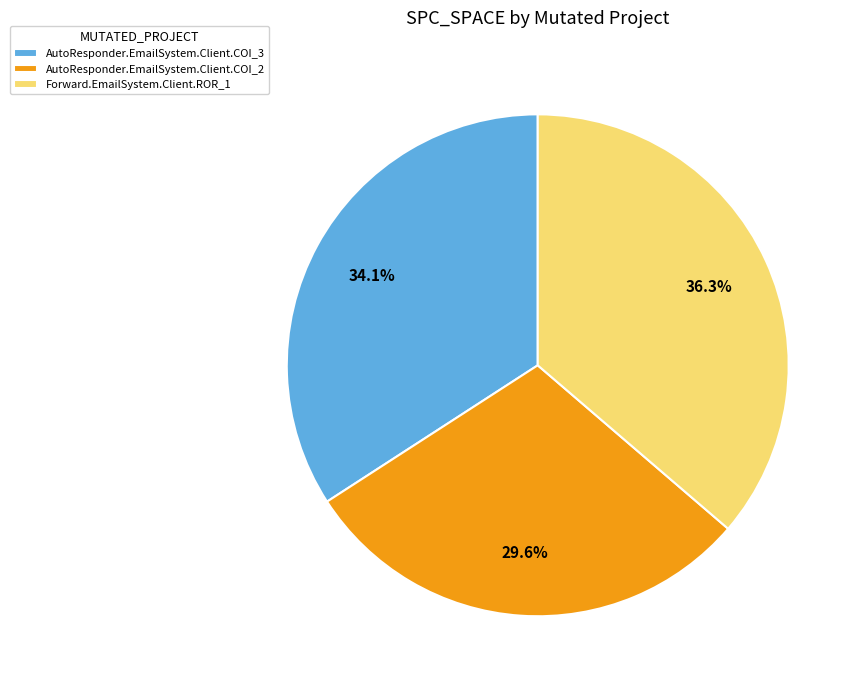

Combined, what portion of the pie is AutoResponder.EmailSystem.Client.COI_2 and AutoResponder.EmailSystem.Client.COI_3?

63.7%